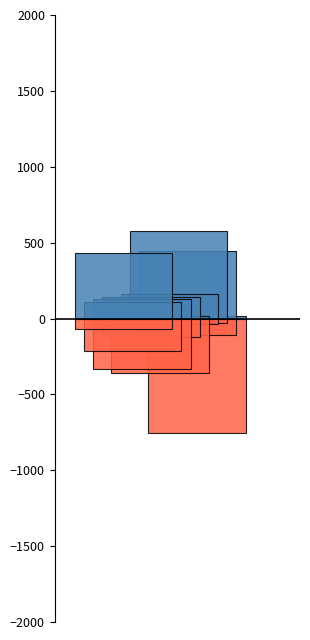

Count the number of categories in the chart.

1